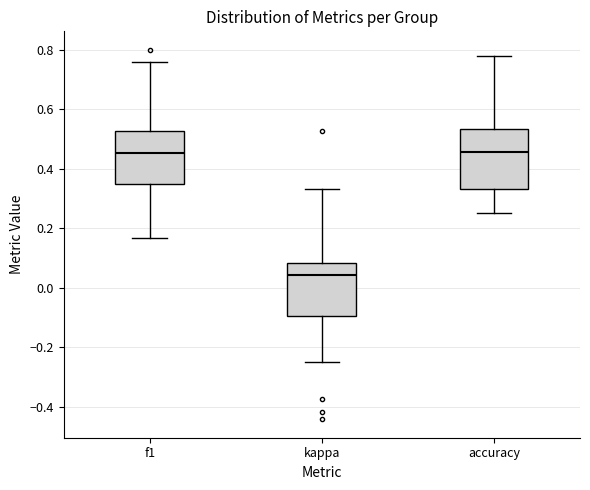

Where does the lower whisker of the box for kappa end on the y-axis? The values are not printed on the chart, so give them approximately, as read against the axis.

-0.24